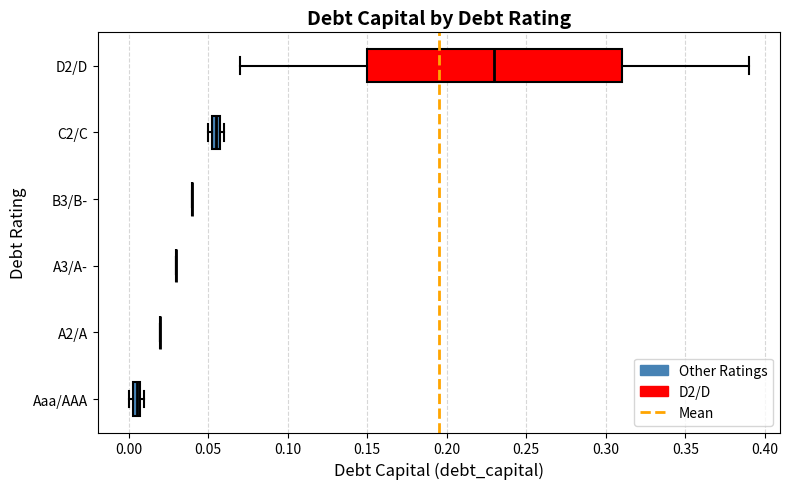

Where is the left edge of the box for Aaa/AAA on the x-axis? The values are not printed on the chart, so give them approximately, as read against the axis.

0.005